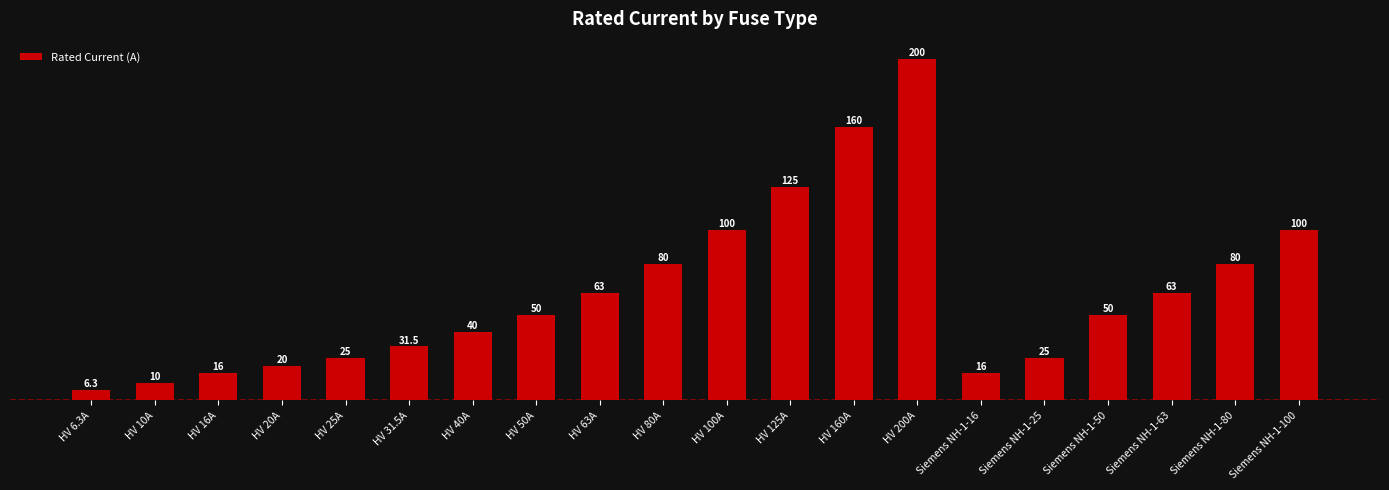

What is the approximate value at HV 200A?

200.0